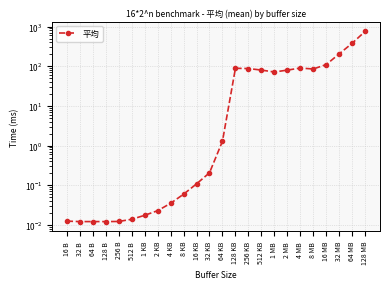

What is the value of the 19th point from the left?

90.0